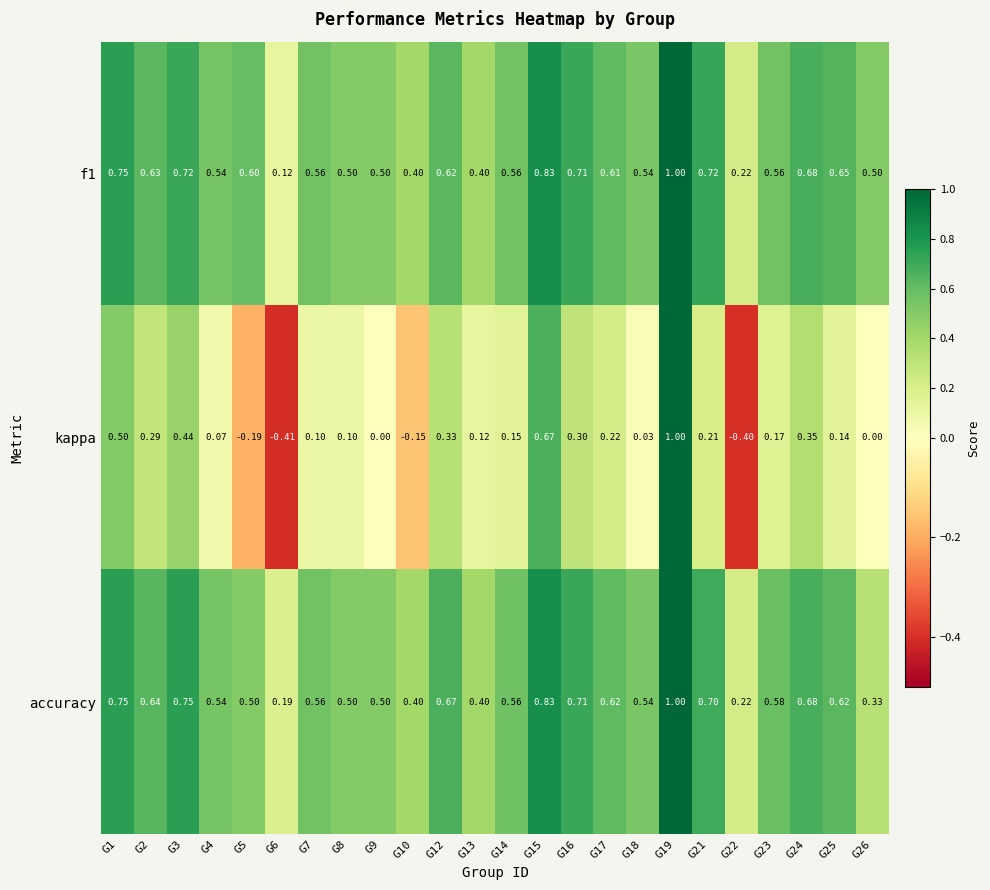

Which series has the largest total across all categories?

f1